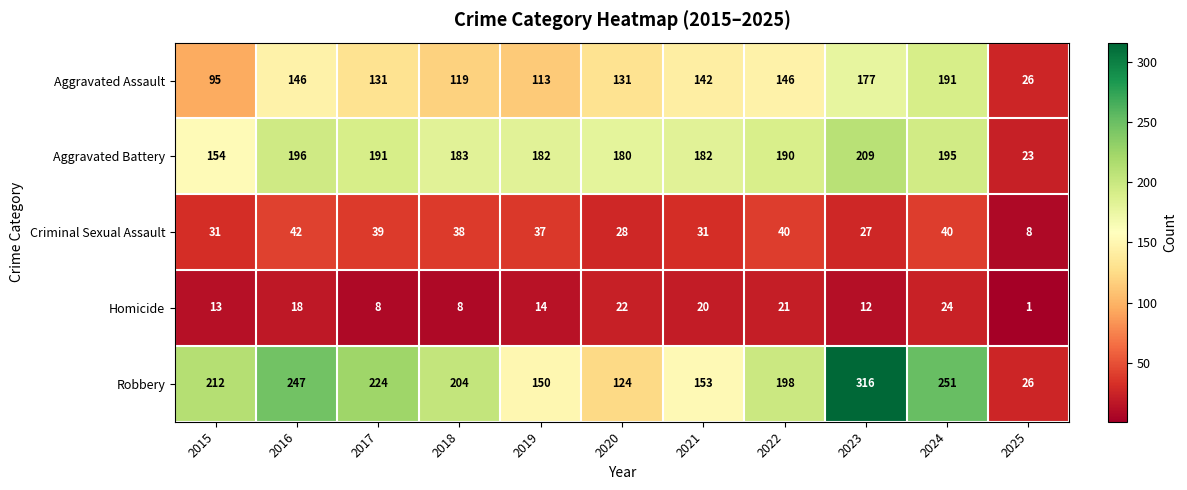

At which label does Aggravated Assault first exceed 131?

2016